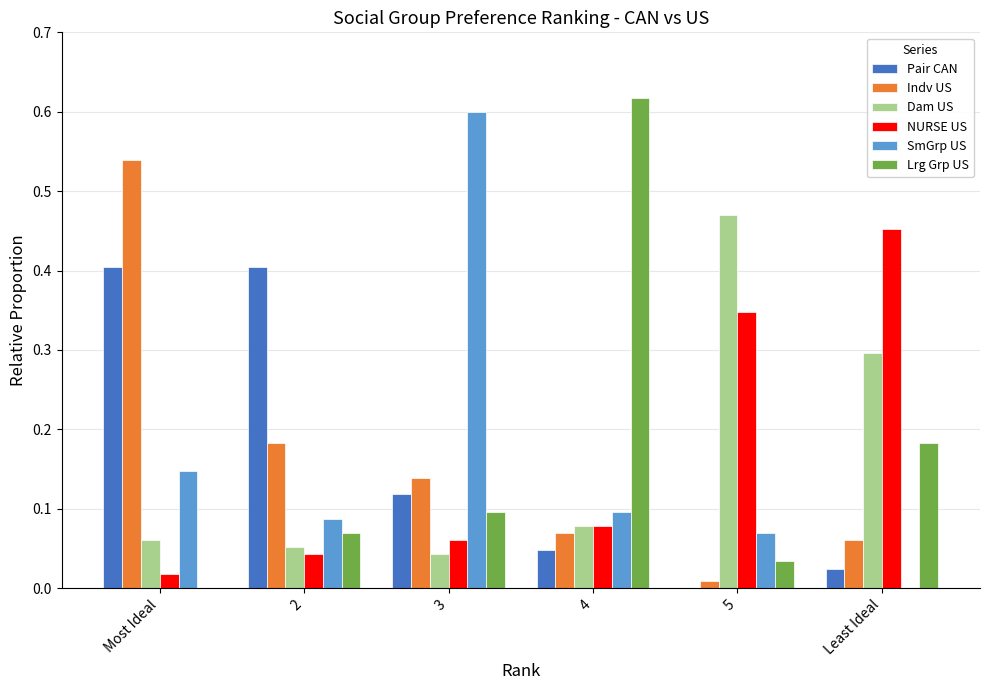

Which category has the highest value in the Dam US series?

5